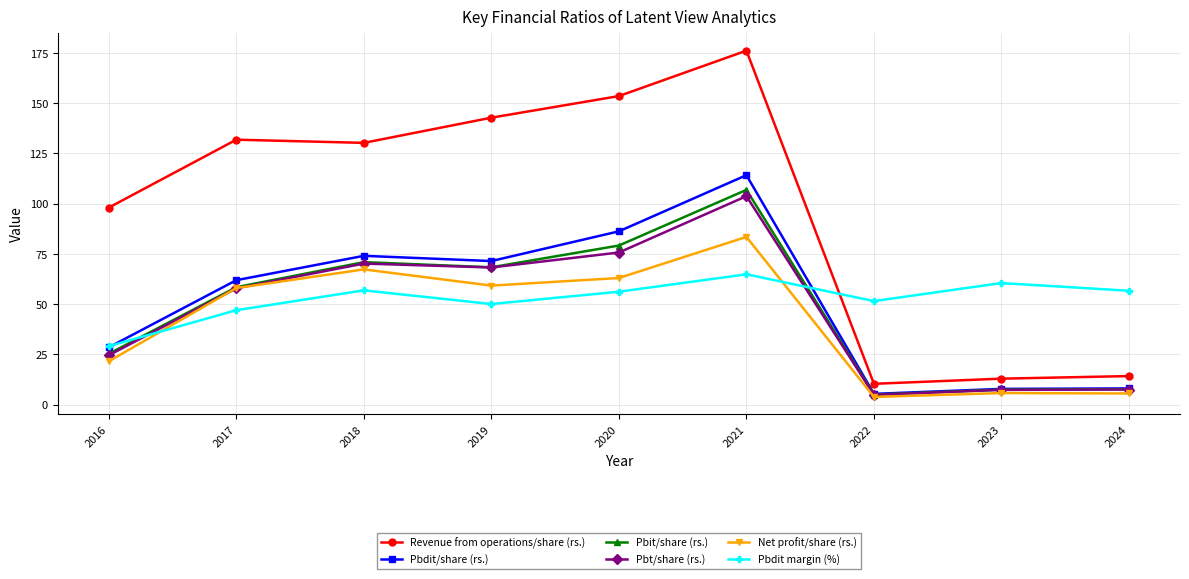

Does the chart display data point markers on the line(s)?

Yes